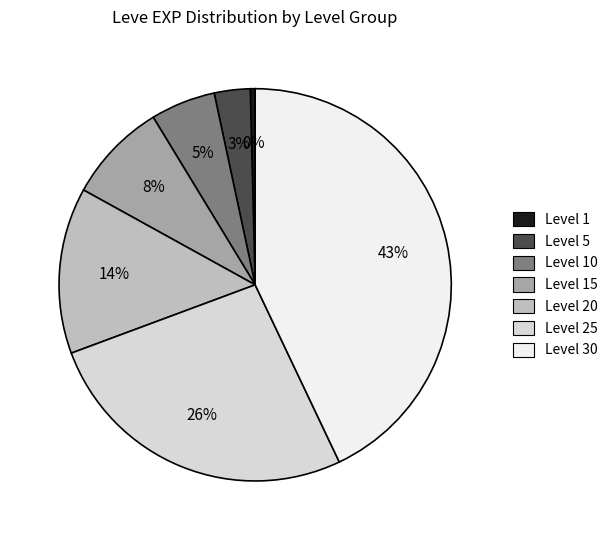

How many segments does this pie chart have?

7